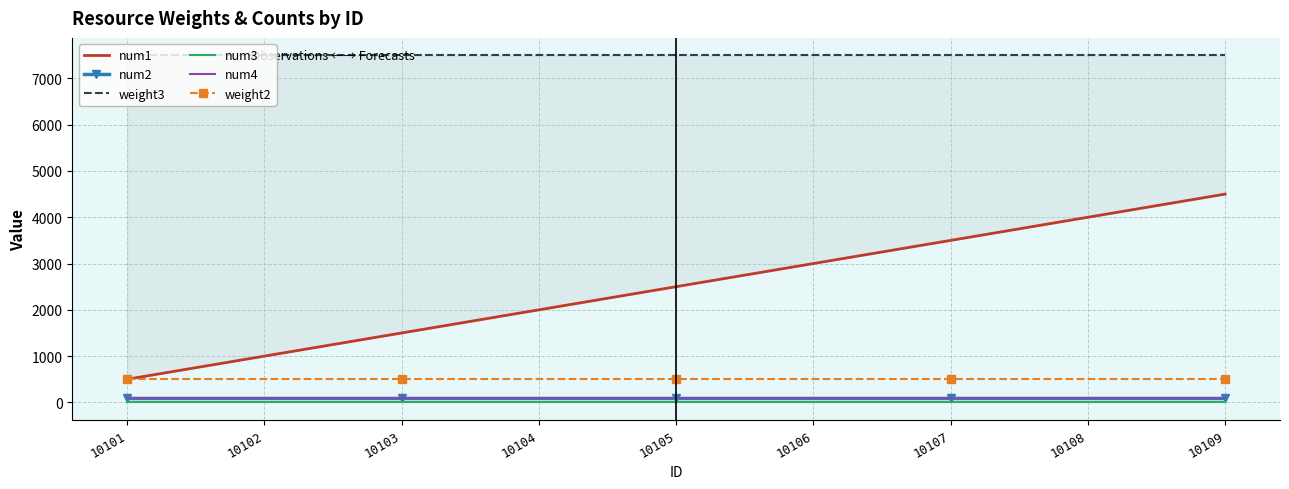

Which category has the highest value in the num3 series?

10101